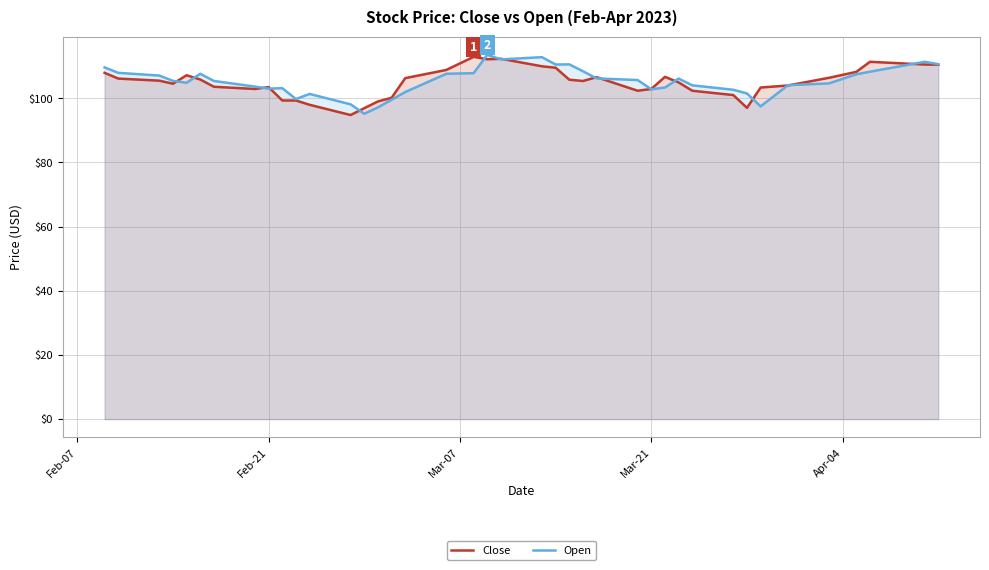

List the series in order of their peak value, lowest first.

Close, Open